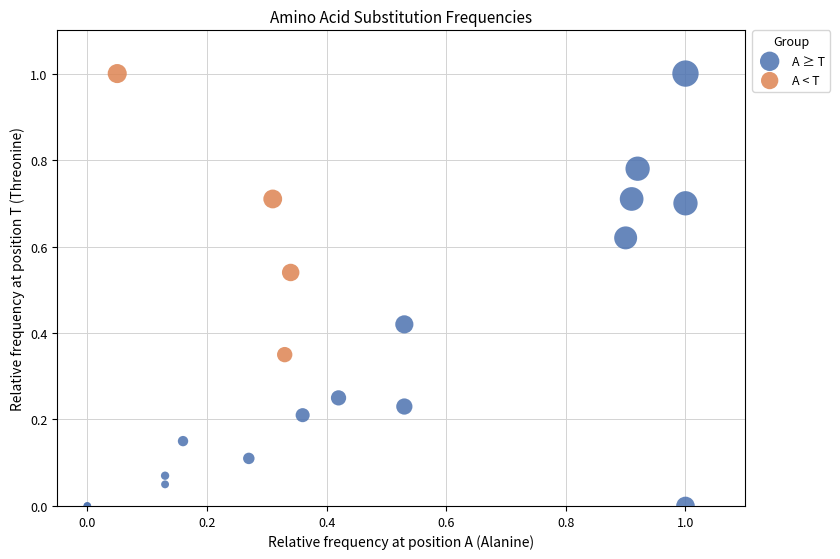

Which series has the largest Y range (max minus min)?

A ≥ T